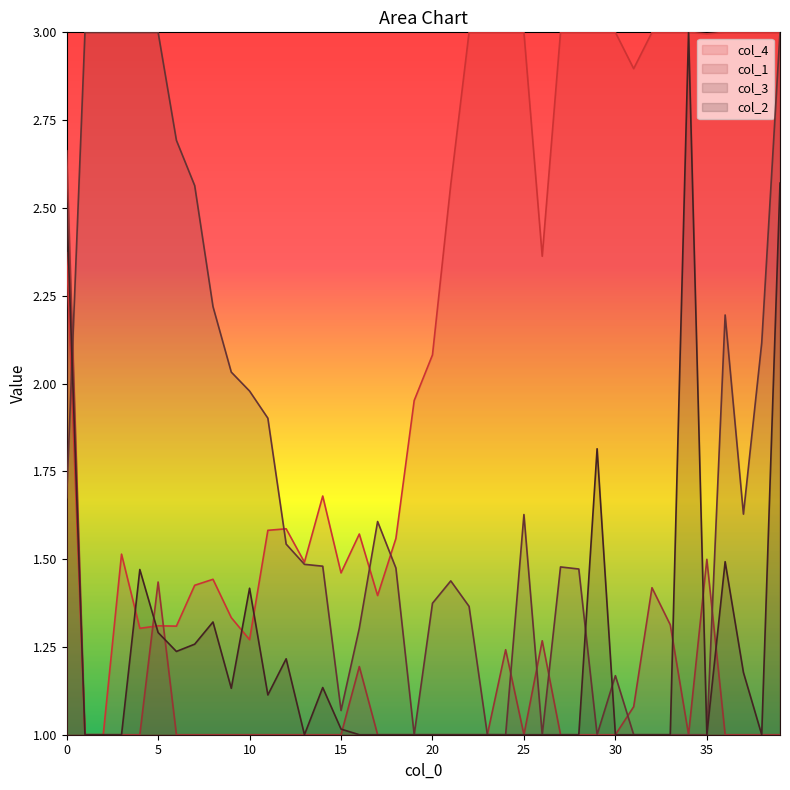

How many data points in col_4 are less than 2?

19